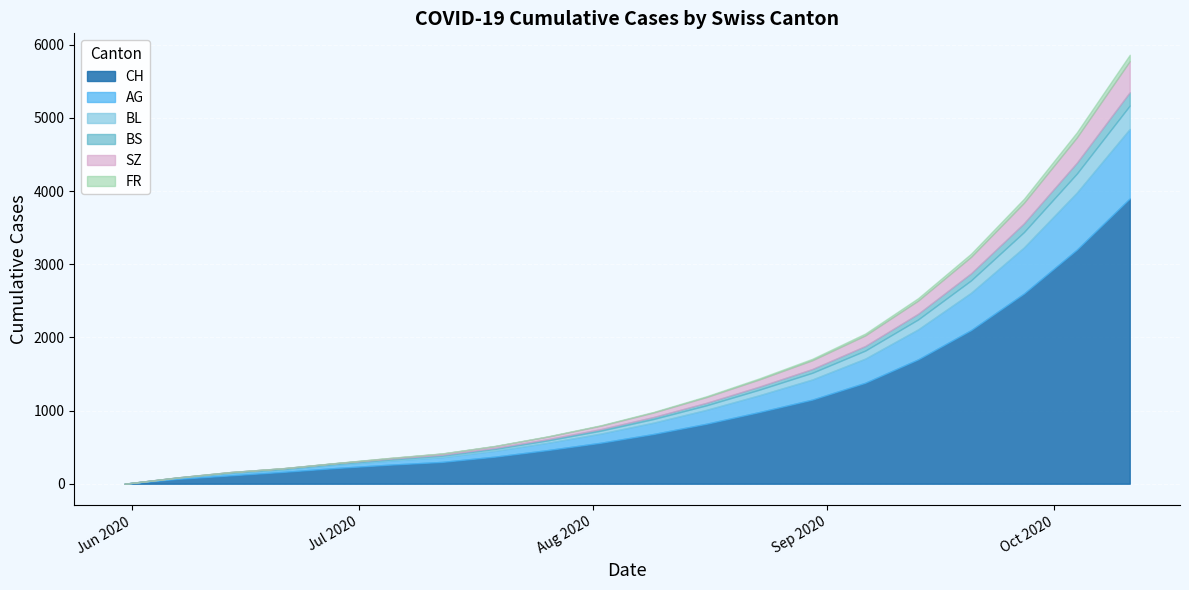

What are all the series names shown in the legend?

CH, AG, BL, BS, SZ, FR